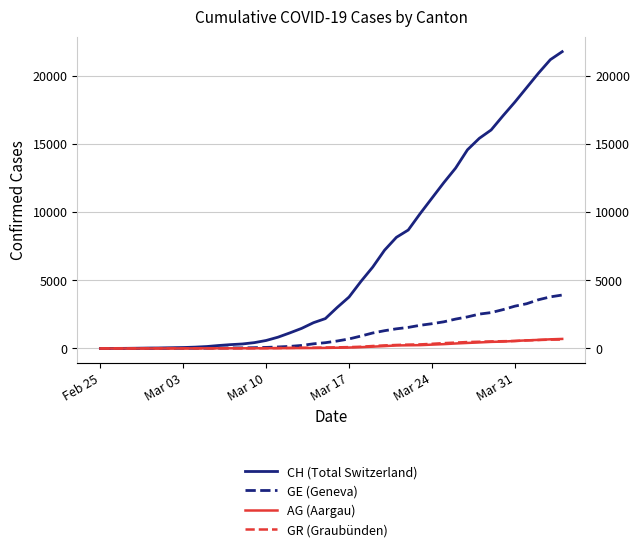

What is the difference between the maximum and minimum values in the CH (Total Switzerland) series?

21813